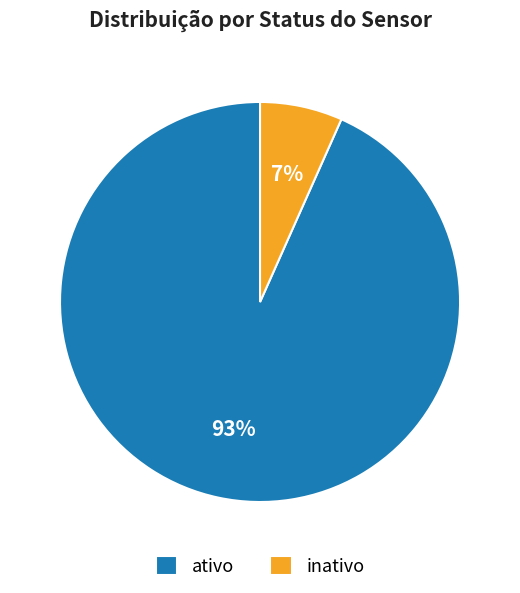

Count the number of slices in the pie.

2